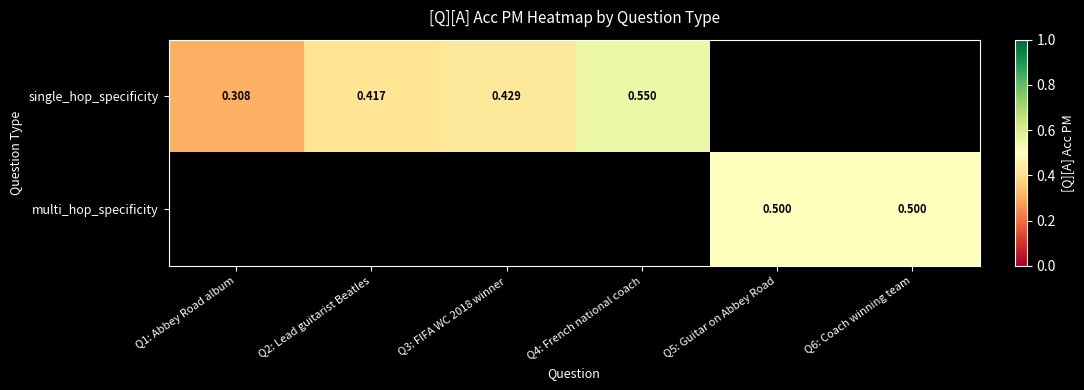

Is it true that single_hop_specificity equals 0.4 at Q2: Lead guitarist Beatles?

True